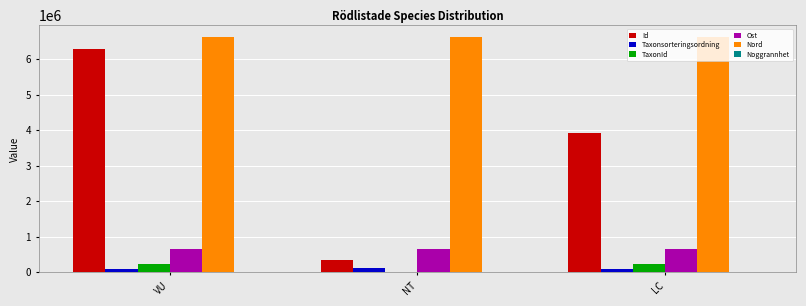

Read the Ost value at NT.

645469